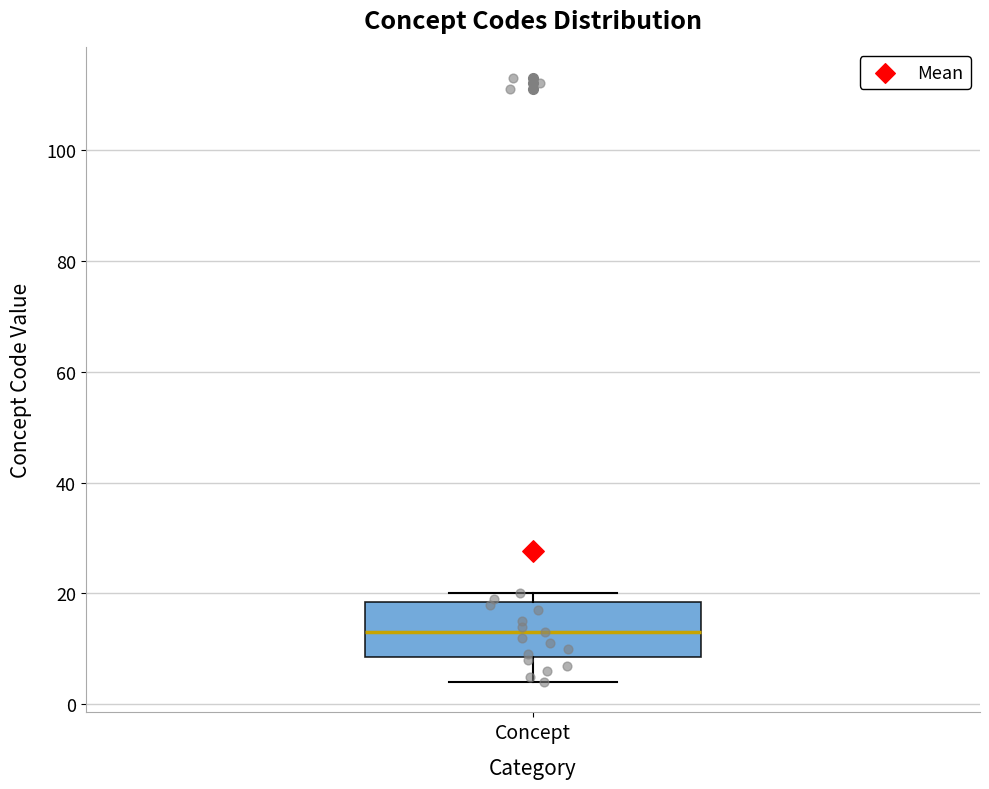

Where does the lower whisker of the box for Concept end on the y-axis? The values are not printed on the chart, so give them approximately, as read against the axis.

4